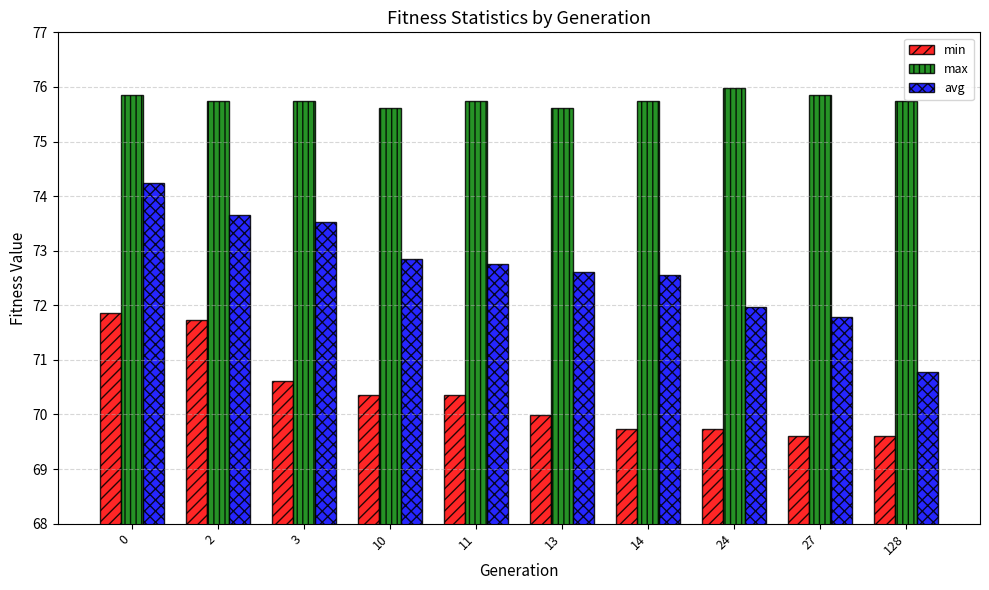

At 14, list the series in order from smallest to largest.

min, avg, max